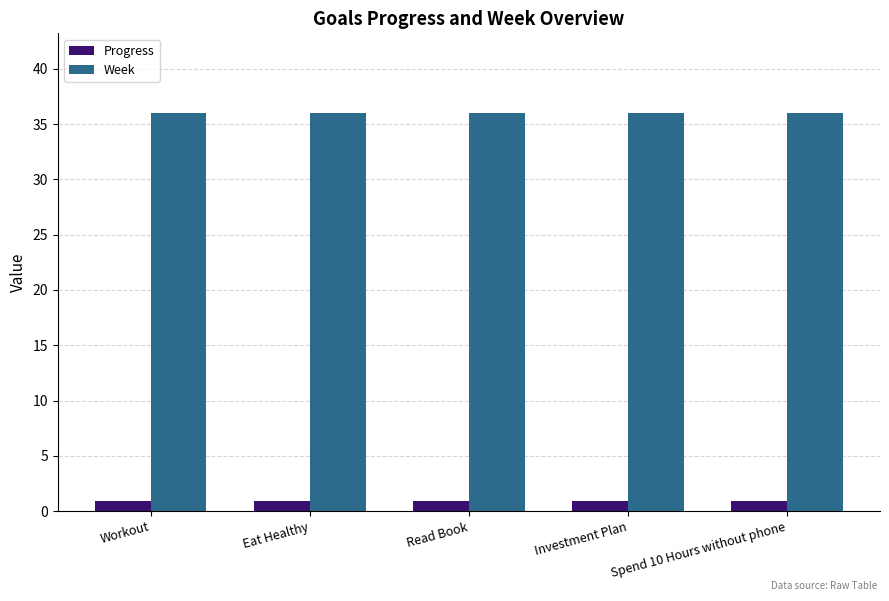

The value of Week at Read Book is 36.0. True or false?

True